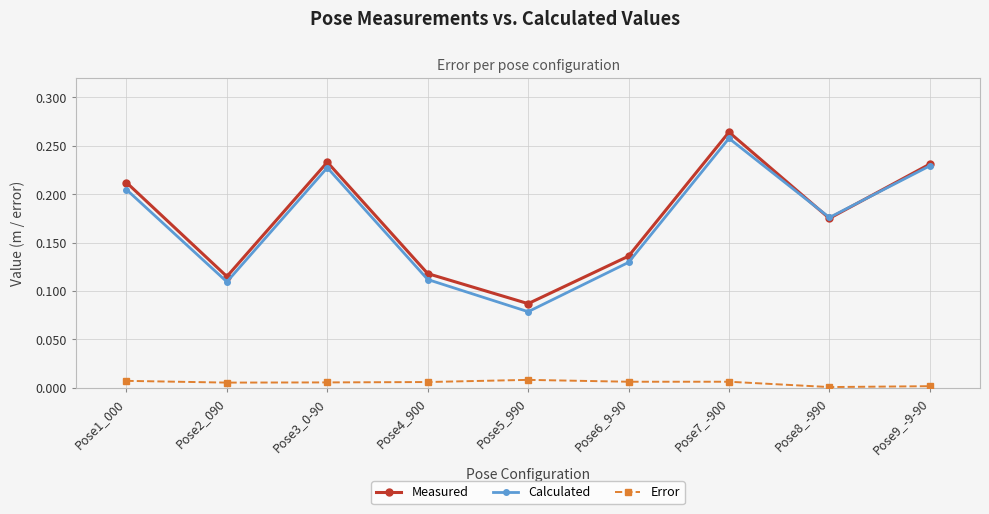

The value of Calculated at Pose7_-900 is 0.1. True or false?

False